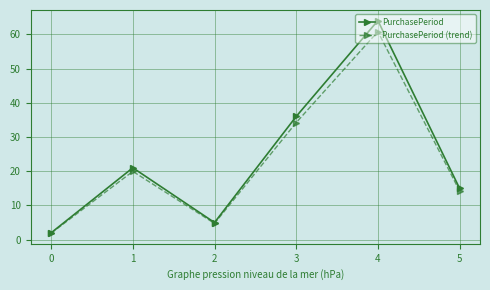

True or false: PurchasePeriod has more than 2 interior local peaks.

False